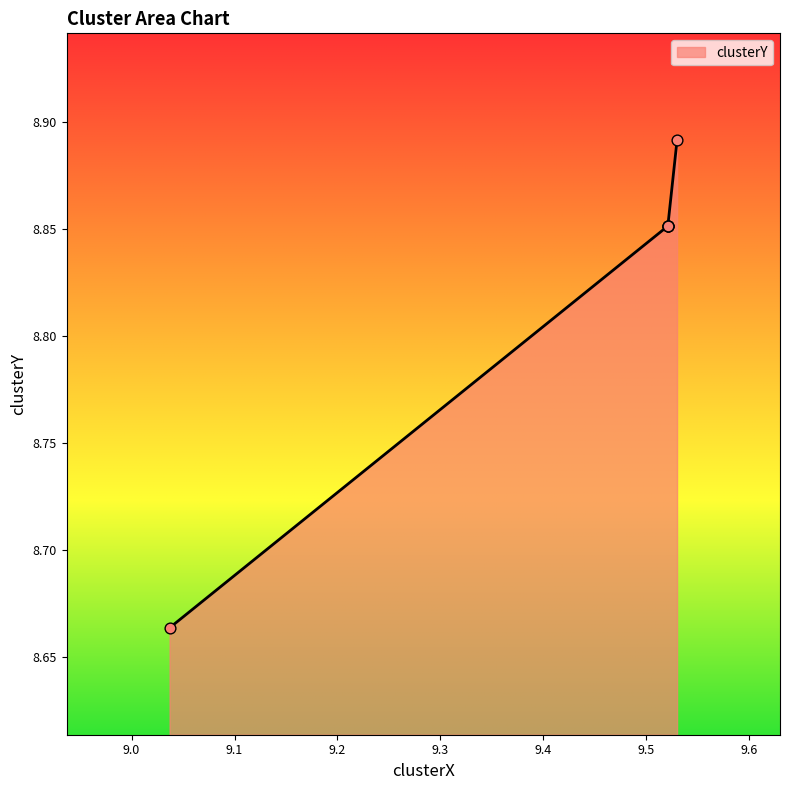

What is the change in value from 9.520901273705247 to 9.036941915366768?

-0.2